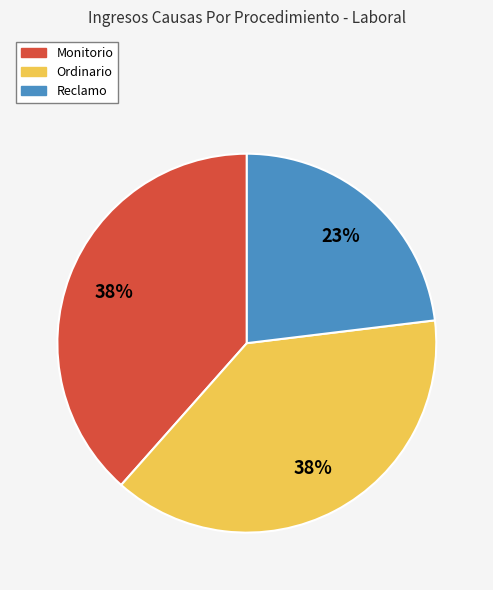

Is Monitorio the majority of the pie?

No